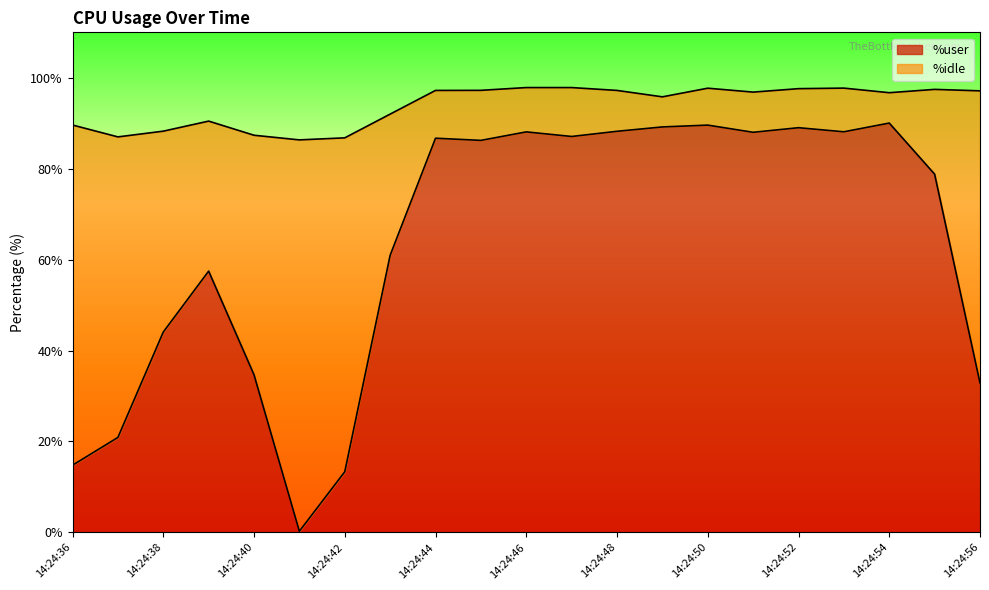

True or false: the data has more than 0 interior local peaks.

True